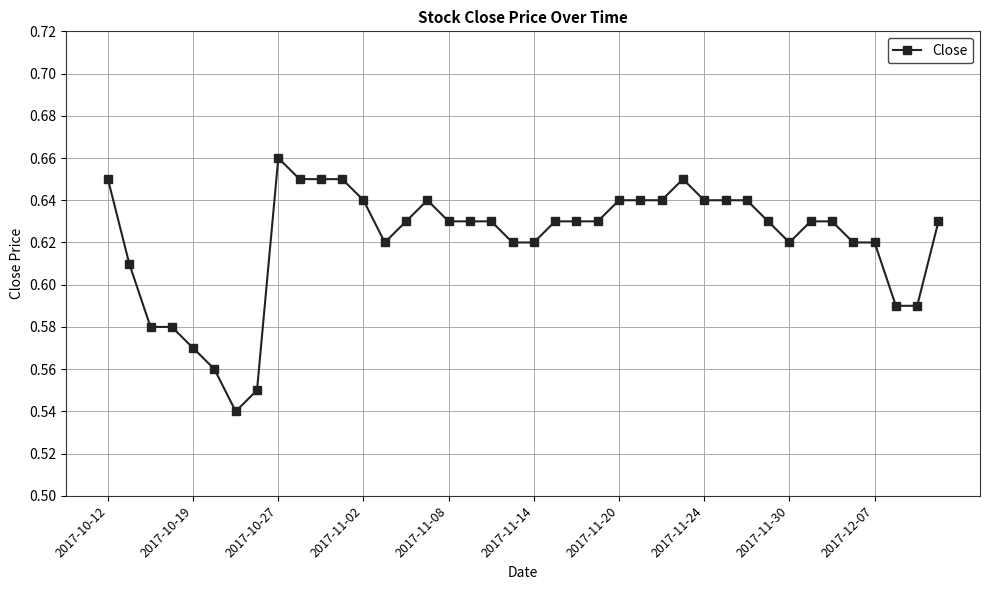

What is the sum of all values?

24.9